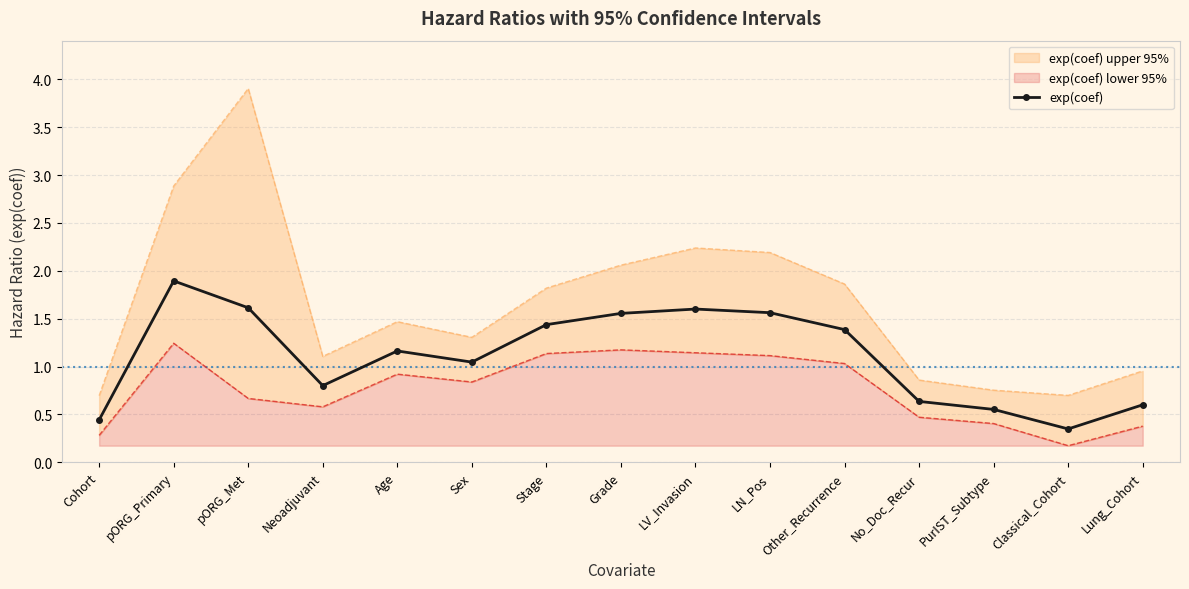

Does the chart have visible grid lines?

Yes